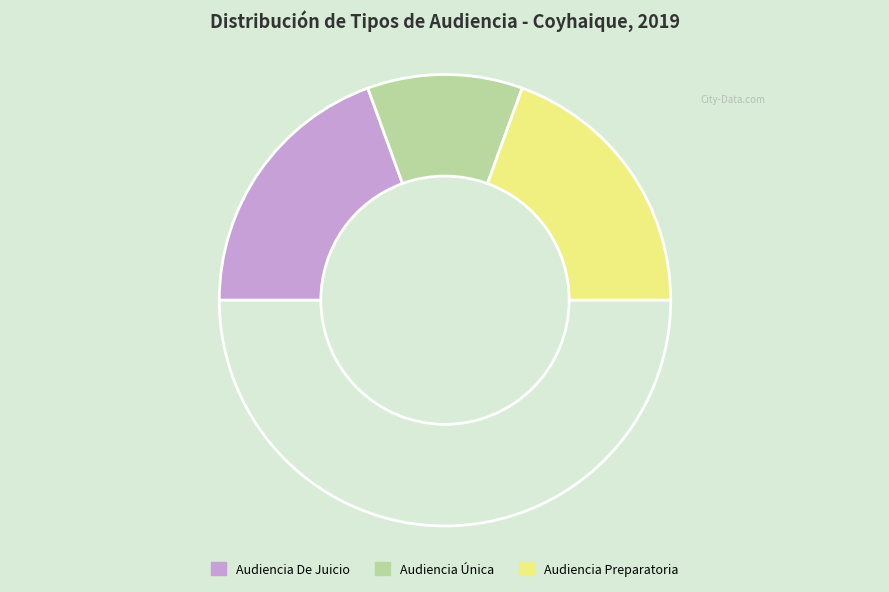

How many segments does this pie chart have?

4